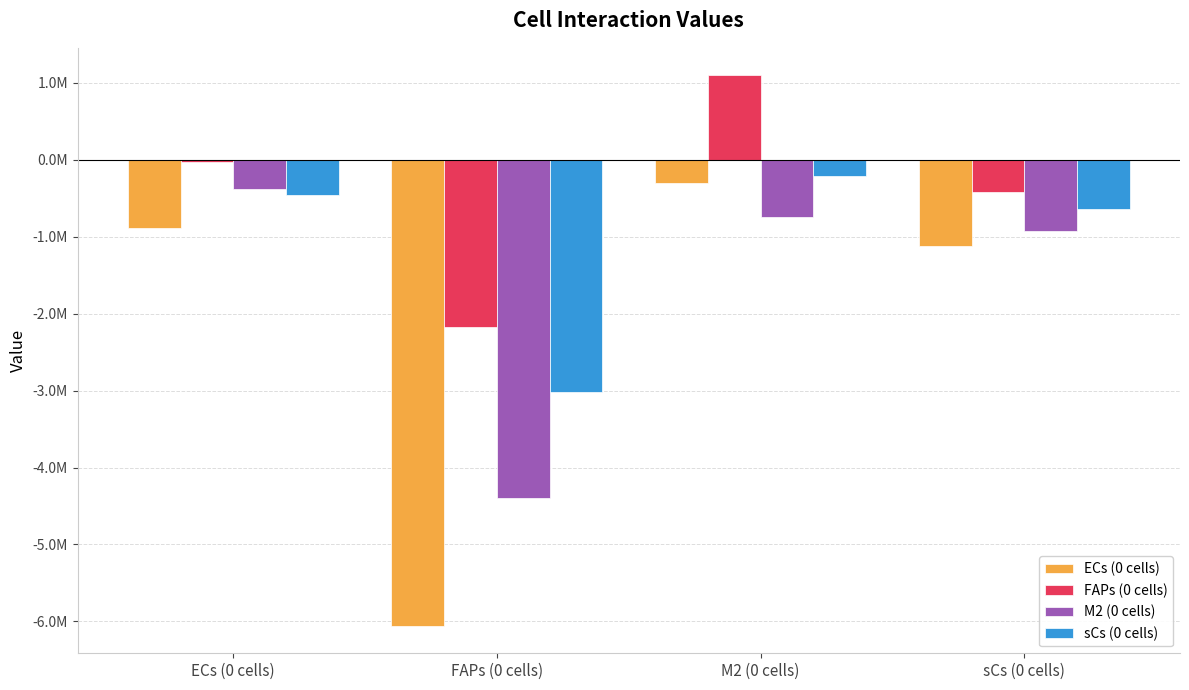

What are all the series names shown in the legend?

ECs (0 cells), FAPs (0 cells), M2 (0 cells), sCs (0 cells)